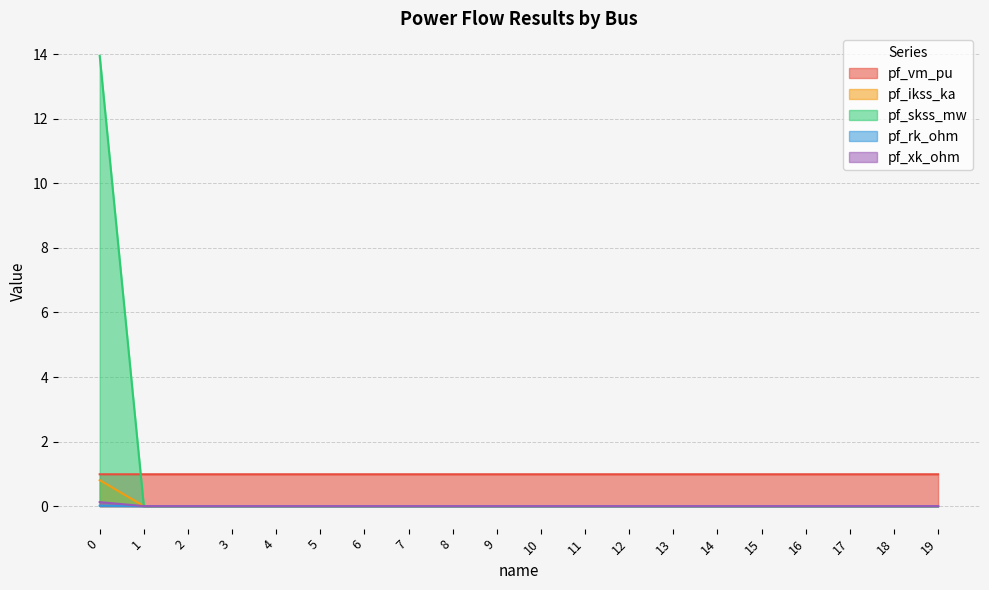

How many values in the pf_ikss_ka series exceed 0?

1